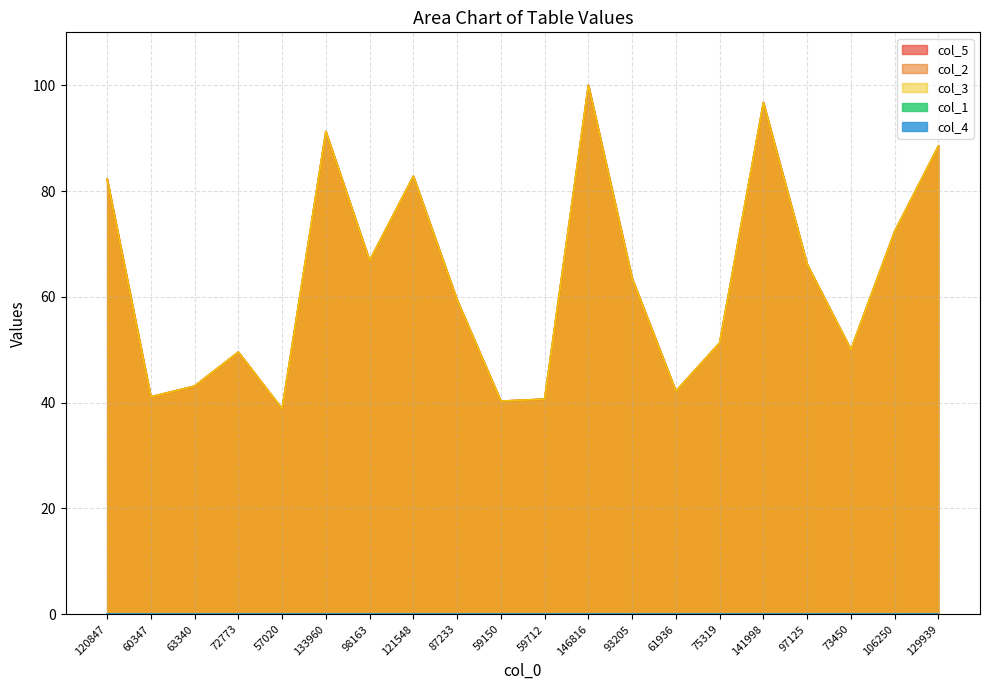

Reading left to right, what are all the values shown in this chart?

col_5: 120847=82.3	60347=41.1	63340=43.1	72773=49.6	57020=38.8	133960=91.2	98163=66.9	121548=82.8	87233=59.4	59150=40.3	59712=40.7	146816=100.0	93205=63.5	61936=42.2	75319=51.3	141998=96.7	97125=66.2	73450=50.0	106250=72.4	129939=88.5
col_2: 120847=82.3	60347=41.1	63340=43.1	72773=49.6	57020=38.8	133960=91.2	98163=66.9	121548=82.8	87233=59.4	59150=40.3	59712=40.7	146816=100.0	93205=63.5	61936=42.2	75319=51.3	141998=96.7	97125=66.2	73450=50.0	106250=72.4	129939=88.5
col_3: 120847=82.3	60347=41.1	63340=43.1	72773=49.6	57020=38.8	133960=91.2	98163=66.9	121548=82.8	87233=59.4	59150=40.3	59712=40.7	146816=100.0	93205=63.5	61936=42.2	75319=51.3	141998=96.7	97125=66.2	73450=50.0	106250=72.4	129939=88.5